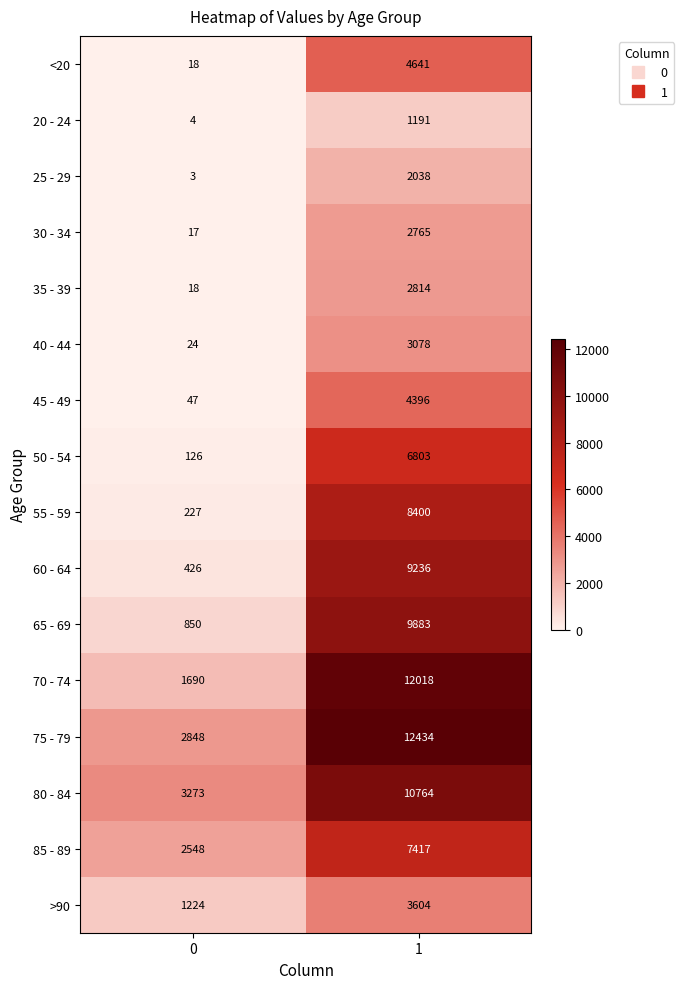

What is the spread (max minus min) of values at 1?

11243